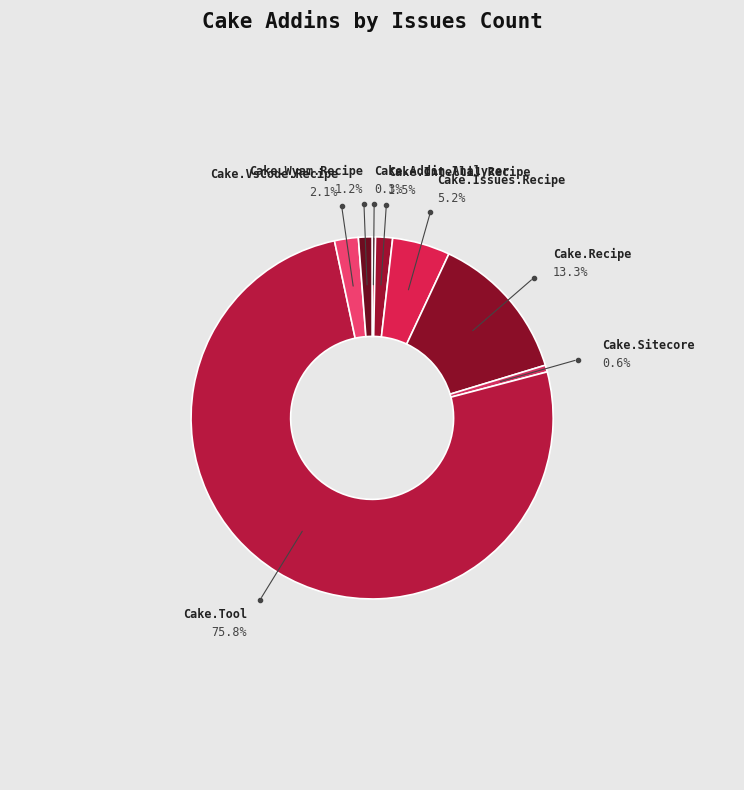

Is it true that Cake.Tool is 76% of the pie?

True